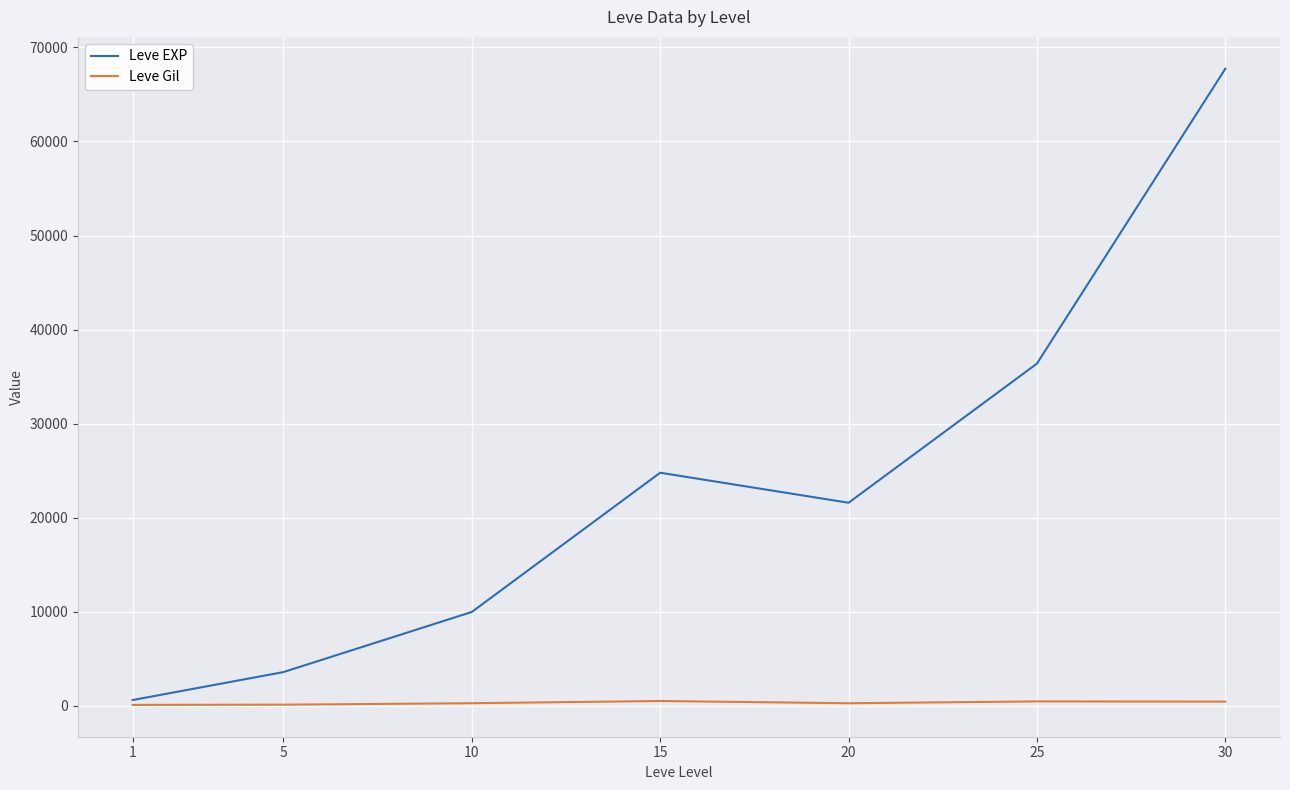

Rank the series by their maximum value, from lowest to highest.

Leve Gil, Leve EXP